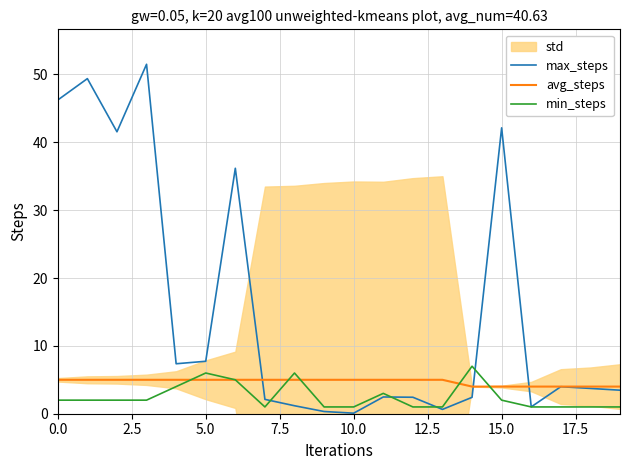

Read the avg_steps value at 18.

4.0